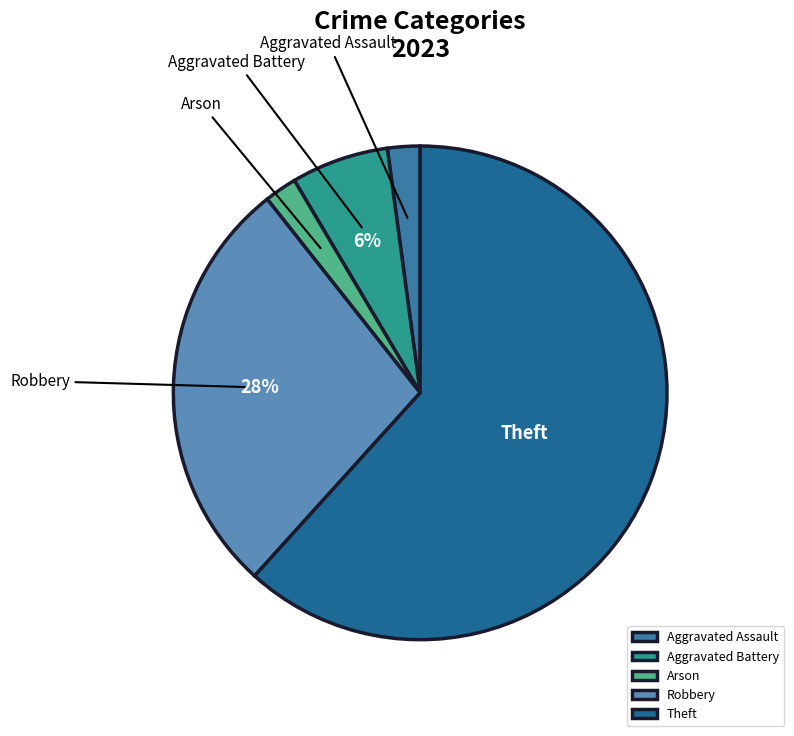

What is the majority slice?

Theft